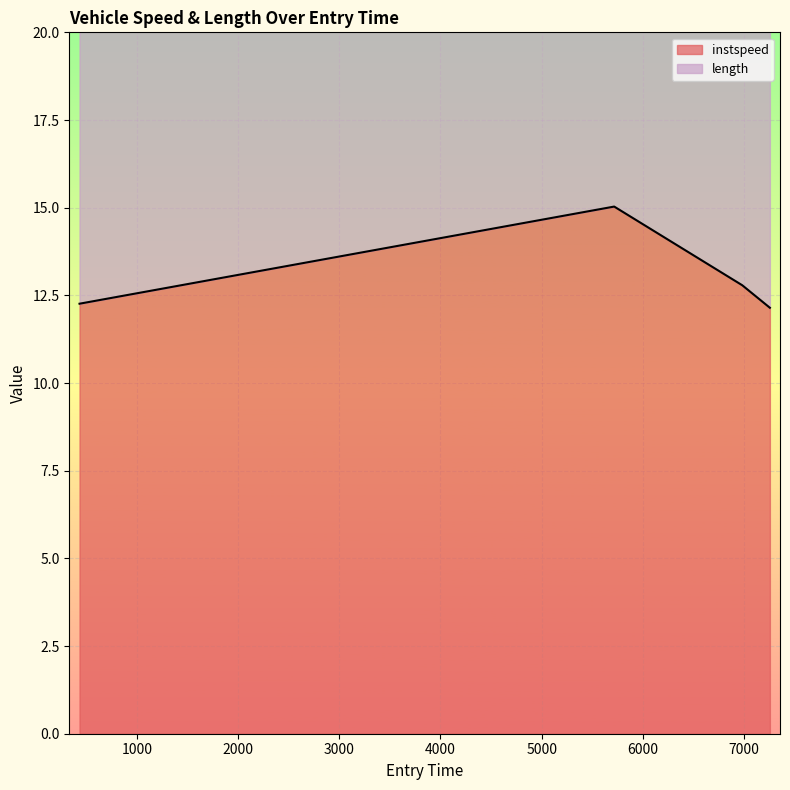

What is the sum of the values at 6981.941066840452 and 5716.401104178538?

27.8